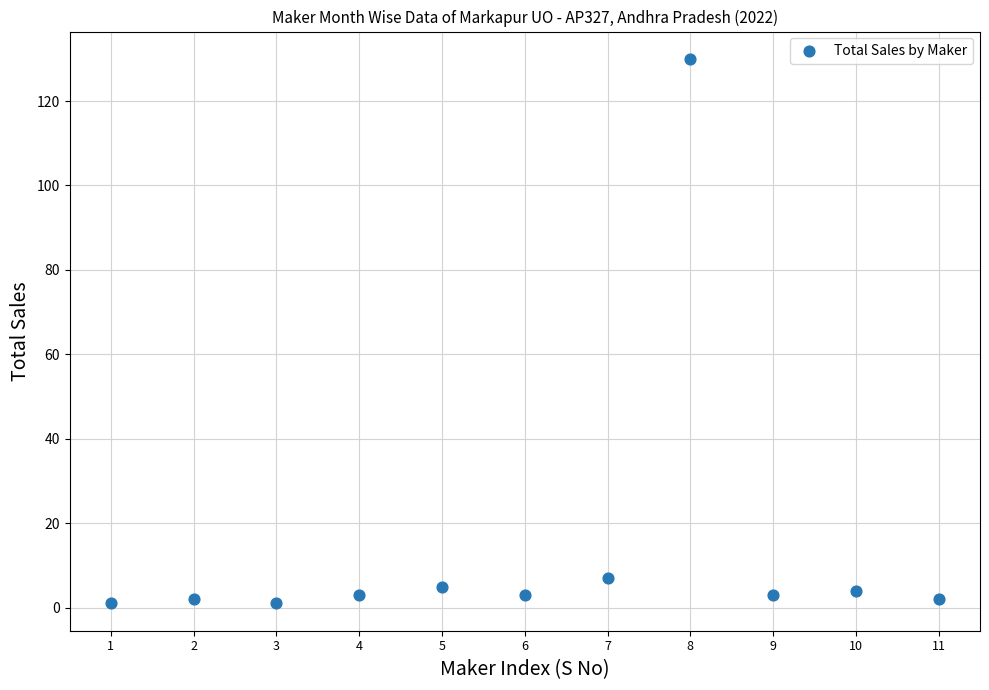

What is the range of Y values (max minus min)?

129